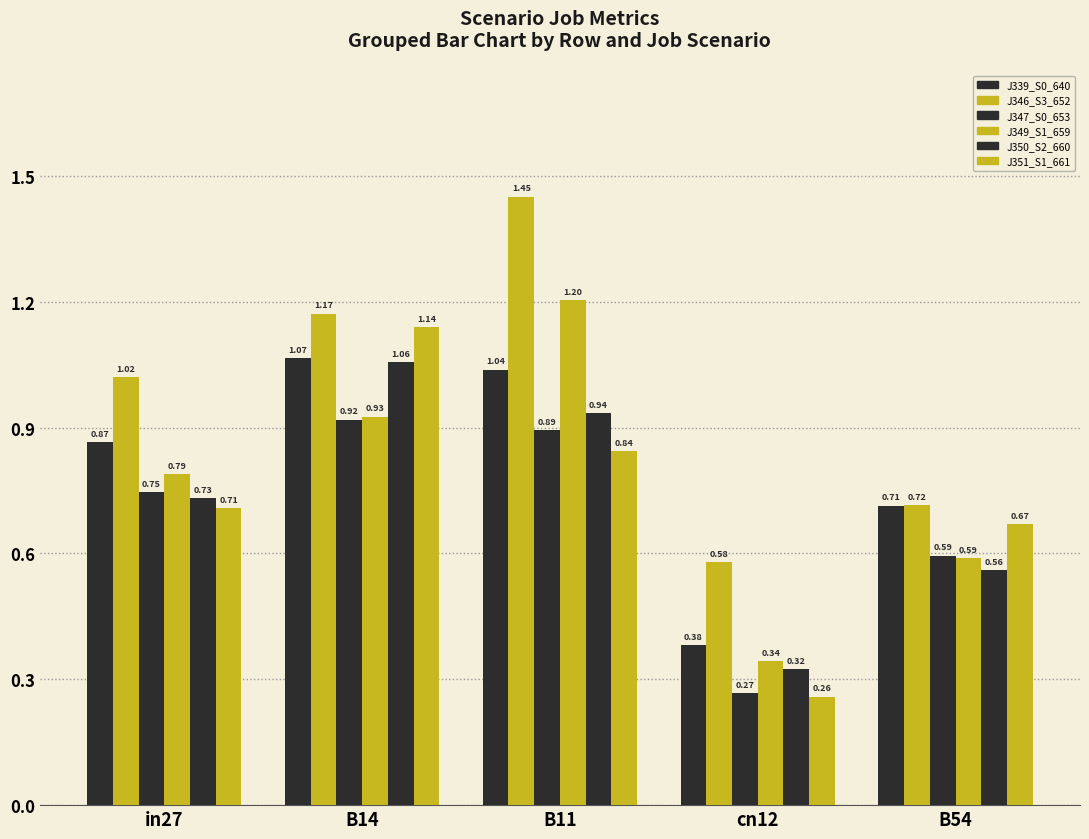

Reading right to left, transcribe all the data shown in this chart.

job339_scenario0_640: B54=0.7	cn12=0.4	B11=1.0	B14=1.1	in27=0.9
job346_scenario3_652: B54=0.7	cn12=0.6	B11=1.5	B14=1.2	in27=1.0
job347_scenario0_653: B54=0.6	cn12=0.3	B11=0.9	B14=0.9	in27=0.7
job349_scenario1_659: B54=0.6	cn12=0.3	B11=1.2	B14=0.9	in27=0.8
job350_scenario2_660: B54=0.6	cn12=0.3	B11=0.9	B14=1.1	in27=0.7
job351_scenario1_661: B54=0.7	cn12=0.3	B11=0.8	B14=1.1	in27=0.7